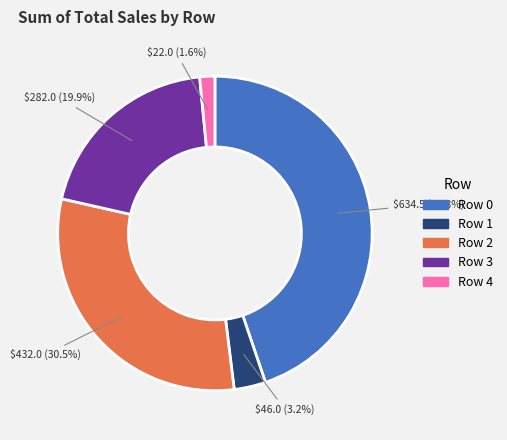

Is there any slice that represents more than half of the pie?

No